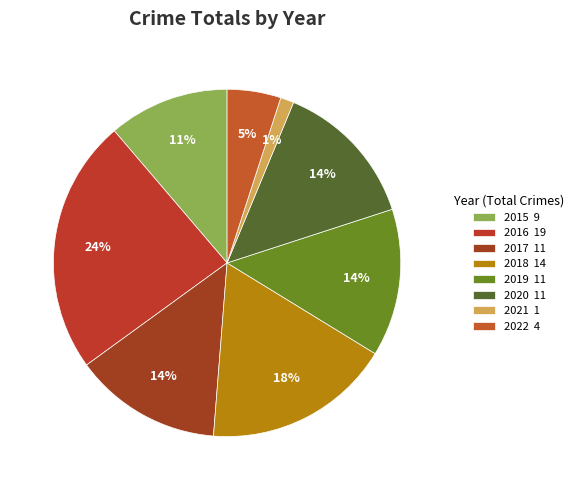

To the nearest percent, what is the average slice percentage?

12%